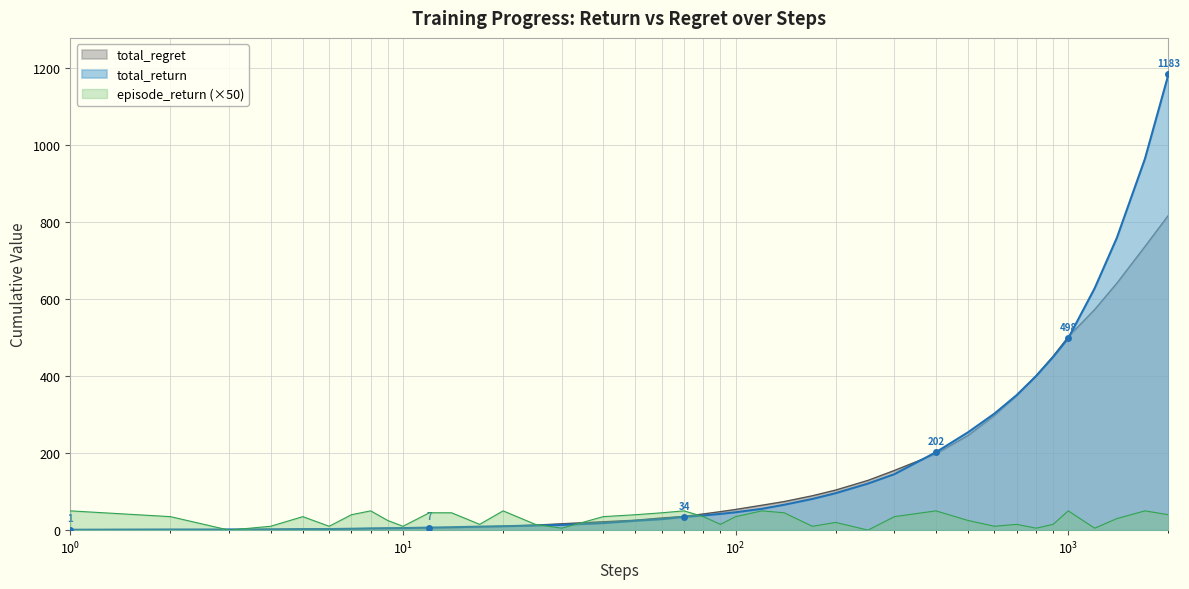

Which series has the widest spread of values?

total_return